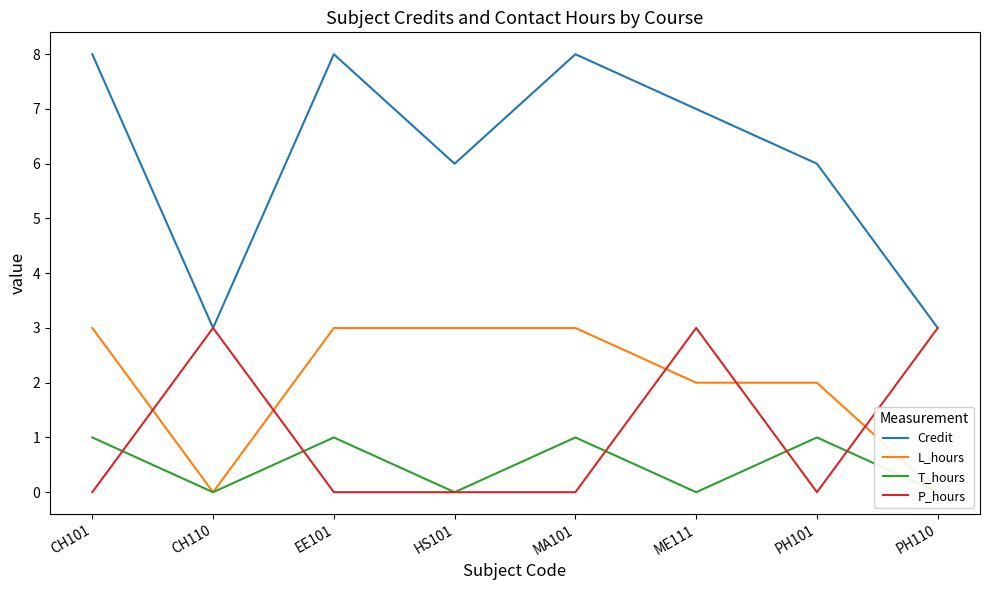

How many values in T_hours are above zero?

4